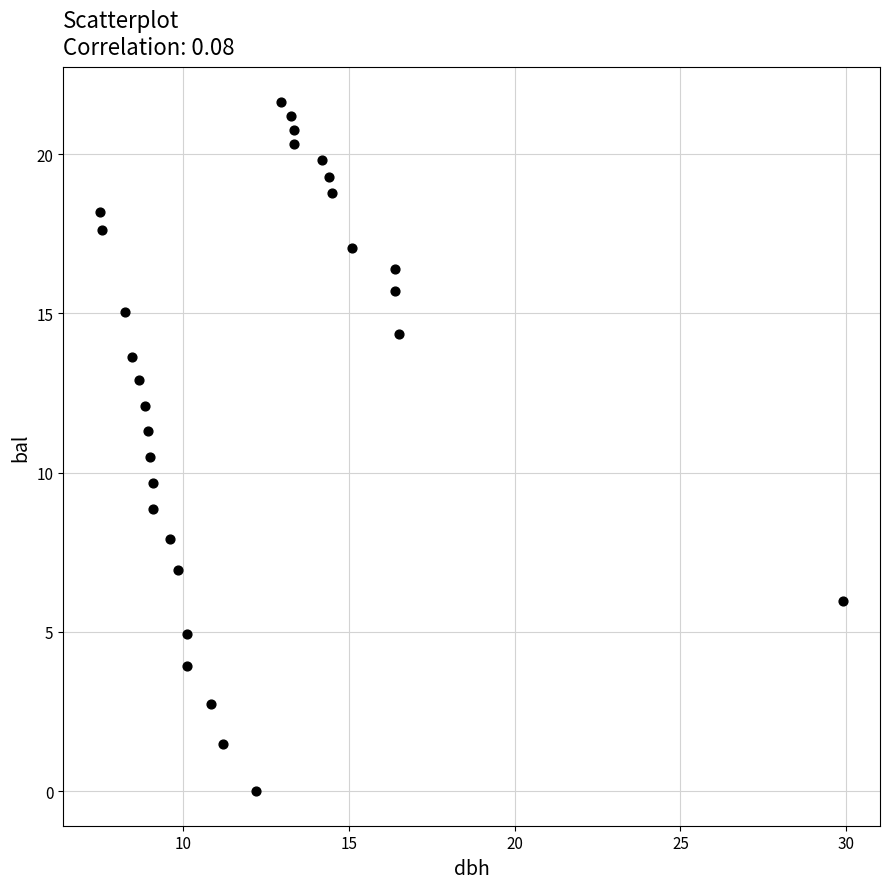

What is the range of X values (max minus min)?

22.4